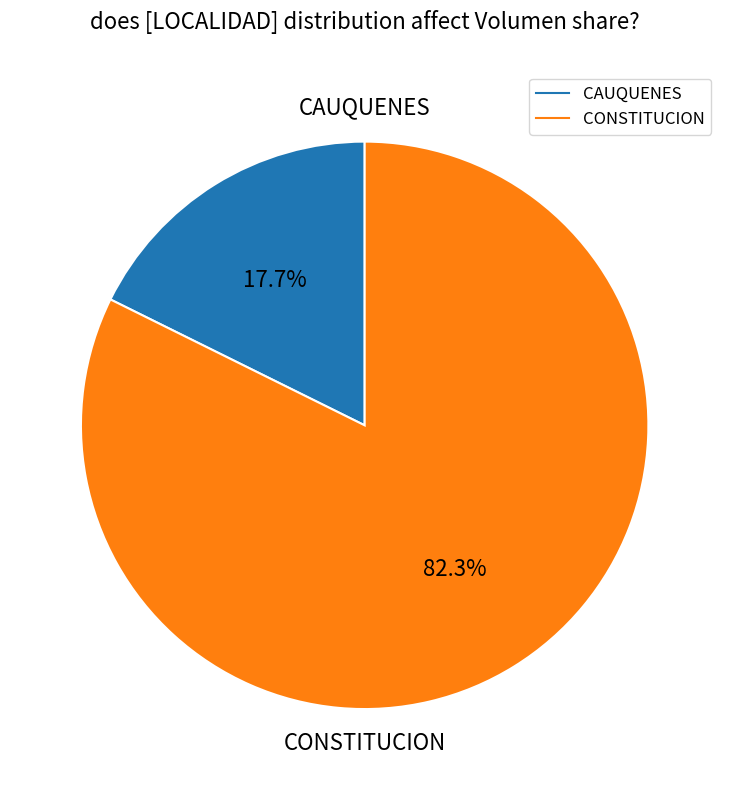

What portion of the pie excludes CONSTITUCION?

17.7%